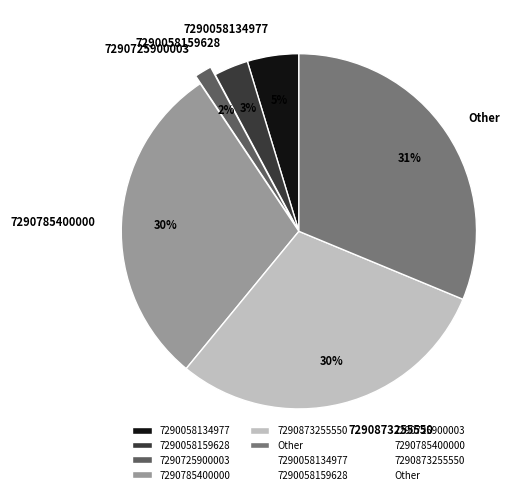

True or false: 7290058134977 accounts for 5% of the total.

True